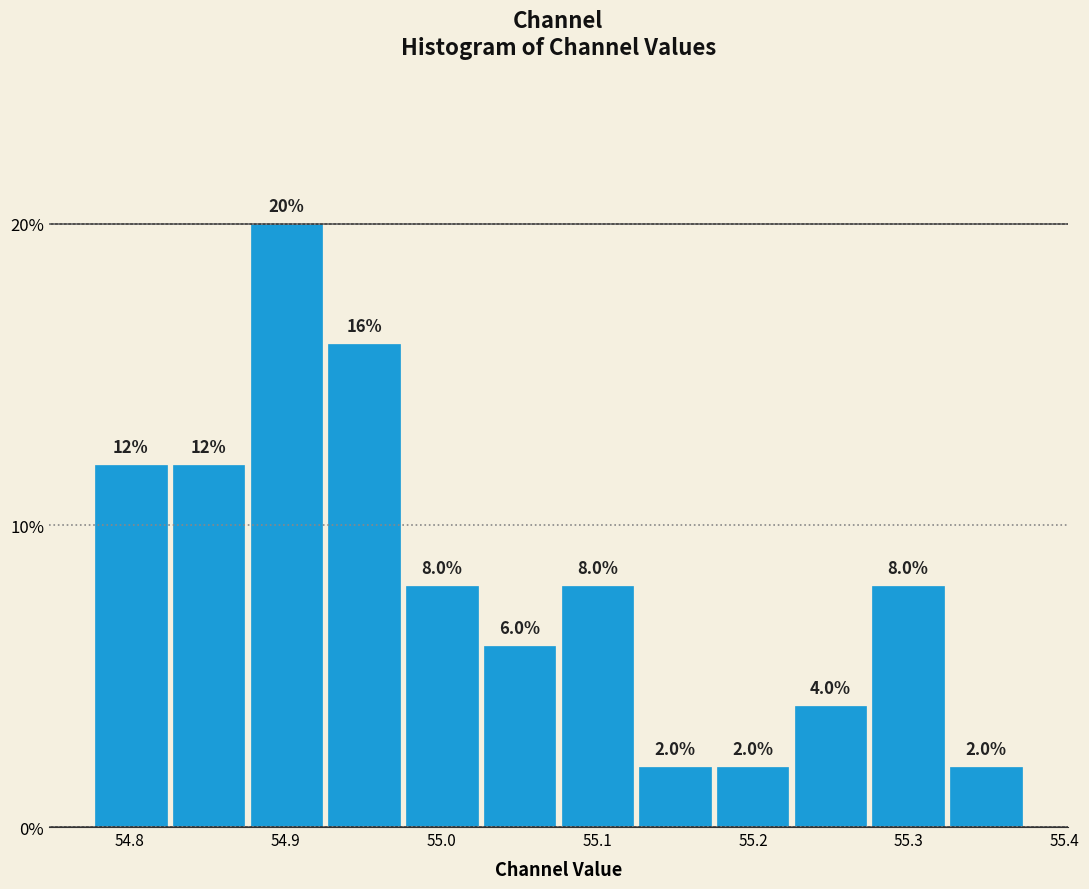

Reading left to right, list every bar in this chart as the range it spans on the x-axis followed by its height. The bar edges are not printed on the chart, so give them approximately, as read against the axis.

54.78 to 54.83: 12.0
54.83 to 54.88: 12.0
54.88 to 54.93: 20.0
54.93 to 54.98: 16.0
54.98 to 55.03: 8.0
55.03 to 55.08: 6.0
55.08 to 55.13: 8.0
55.13 to 55.17: 2.0
55.17 to 55.22: 2.0
55.22 to 55.27: 4.0
55.27 to 55.32: 8.0
55.32 to 55.37: 2.0